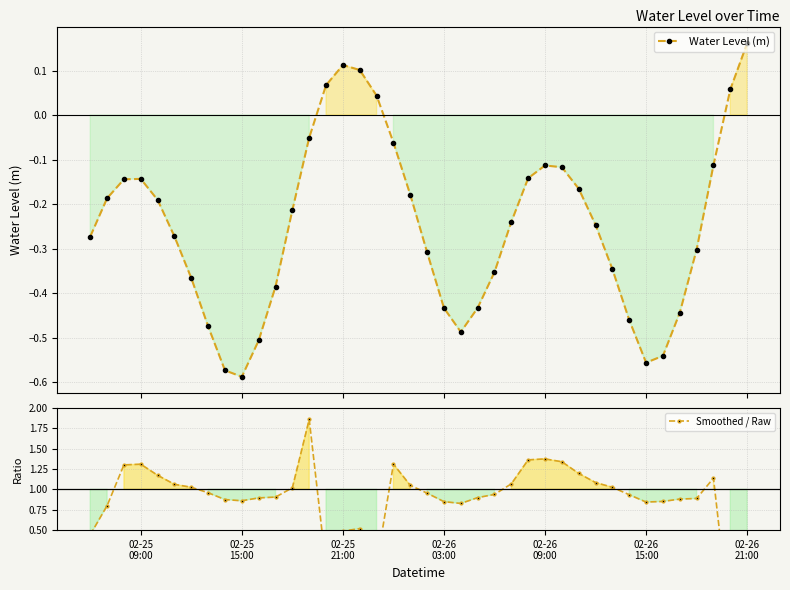

Is the value of Water Level (m) at 15 greater than the value of Smoothed / Raw at 02-25
09:00?

No